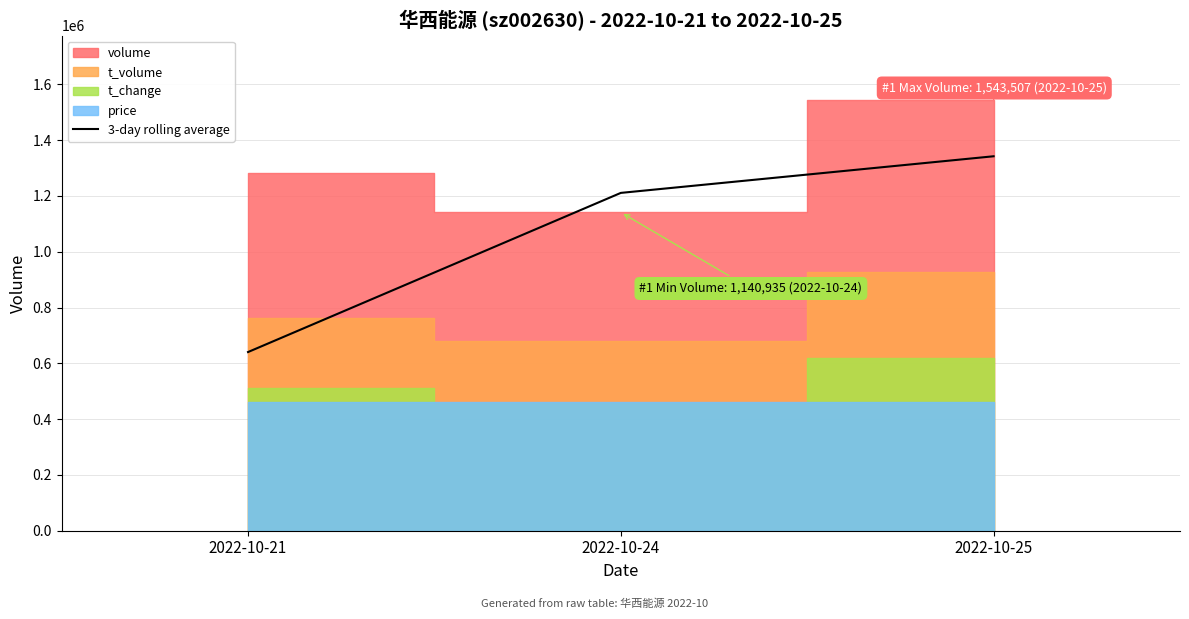

The value of 3-day rolling average at 2022-10-21 is 365276.9. True or false?

False